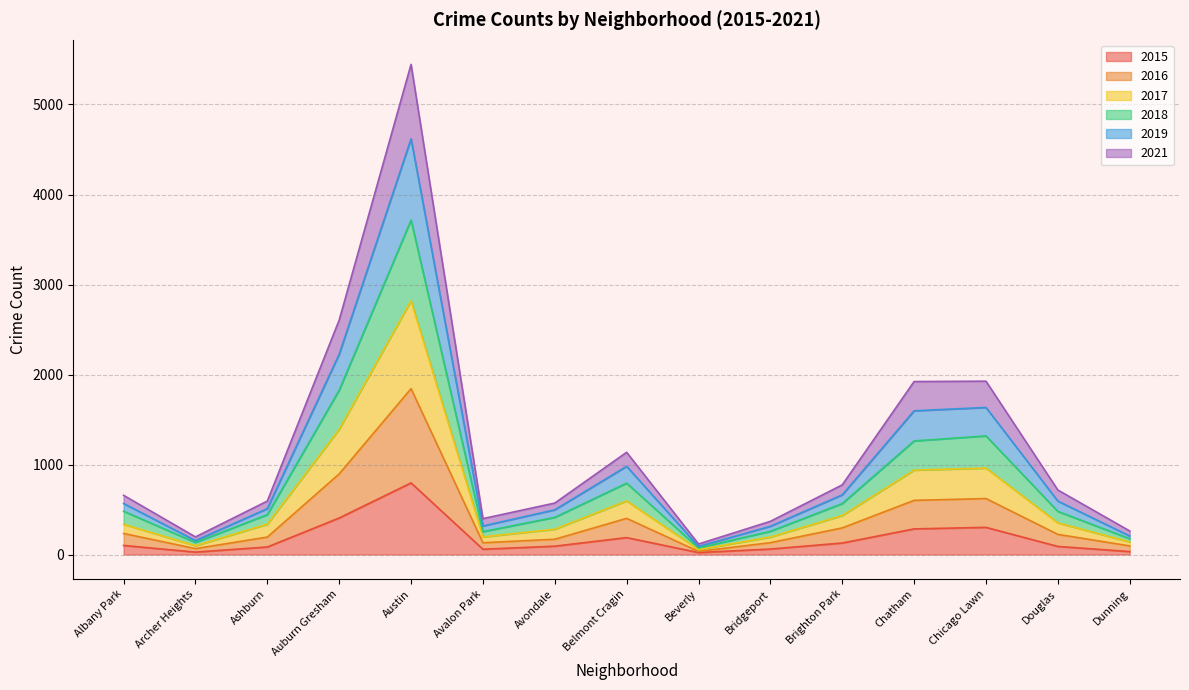

What value does the 2015 series have at Ashburn, to the nearest 100?

100